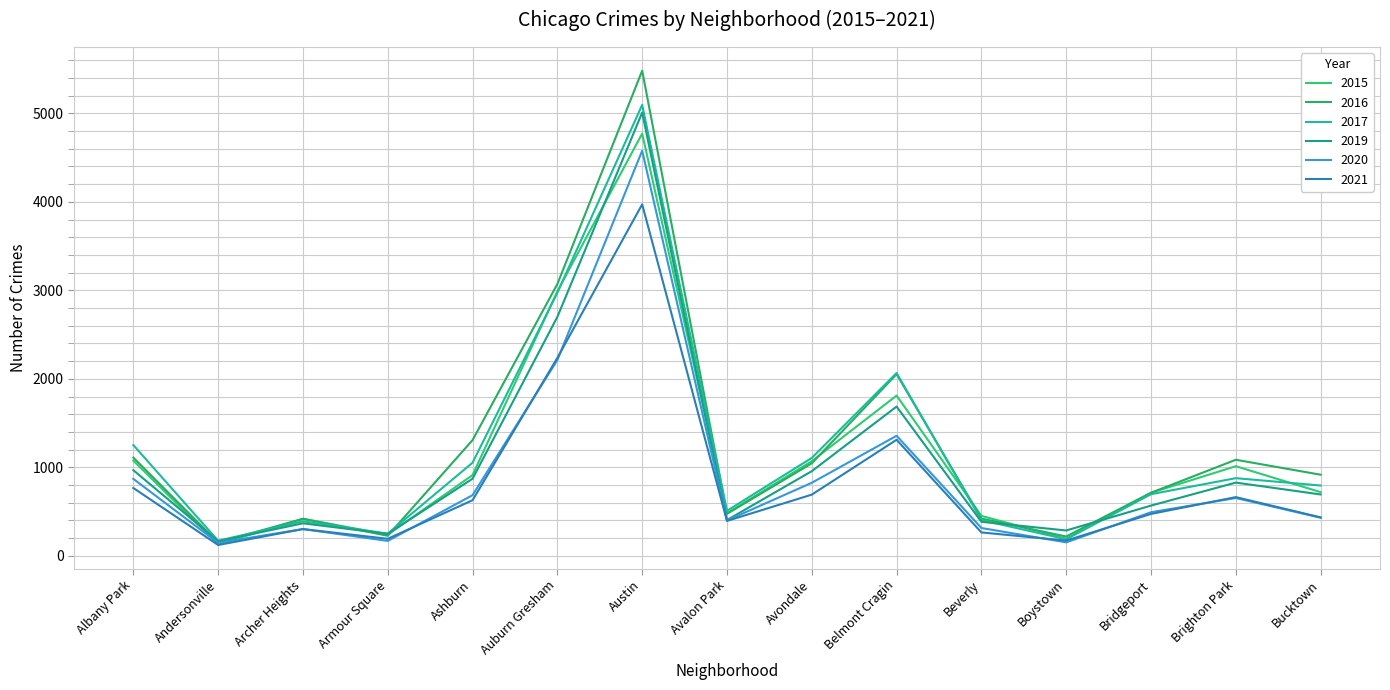

True or false: 2021 has more than 2 interior local peaks.

True